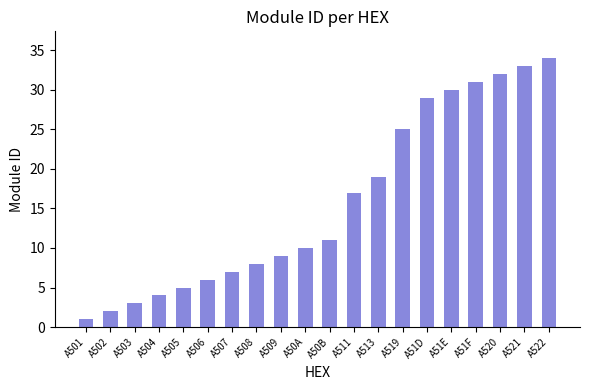

What is the value of the 18th bar from the left?

32